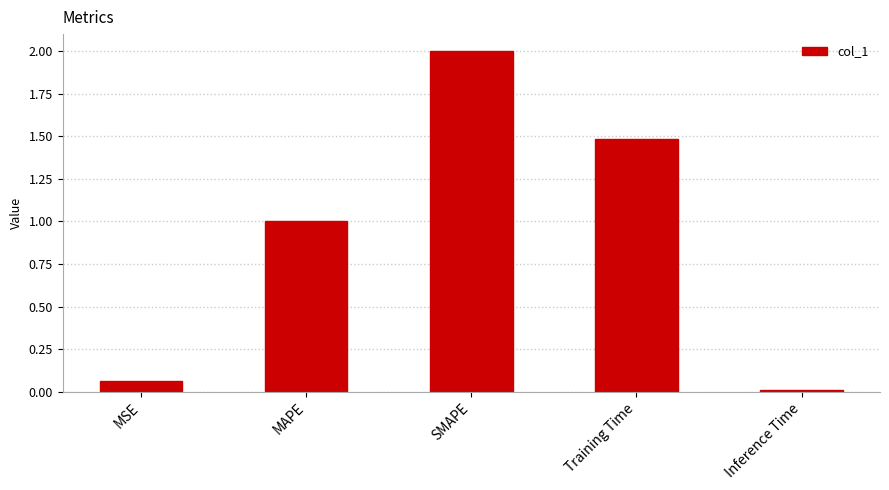

What is the difference between the maximum and minimum values?

2.0